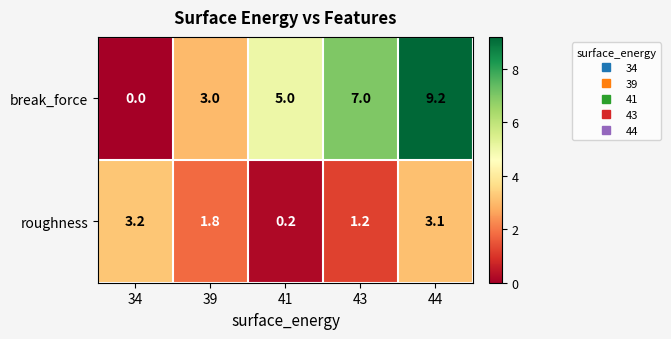

The break_force series shows 9.2 at 44. True or false?

True